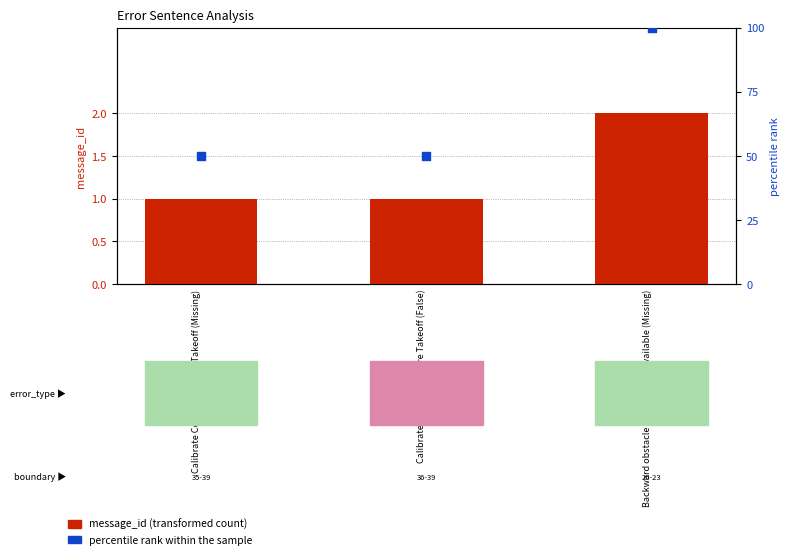

Is the value of message_id (transformed count) at Backward obstacle avoidance unavailable (Missing) greater than the value of percentile rank within the sample at Calibrate Compass Before Takeoff (Missing)?

No